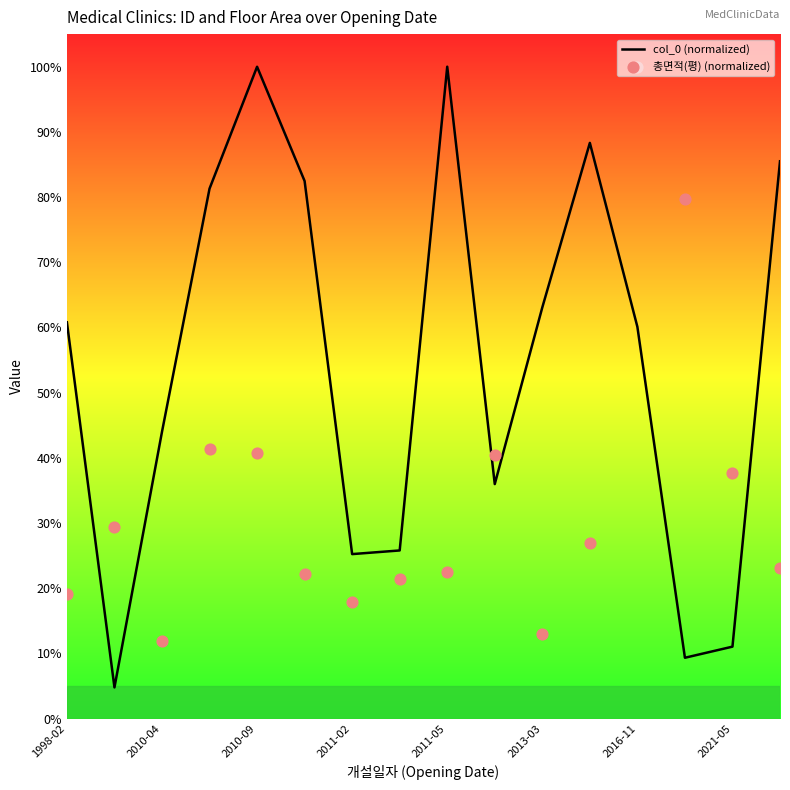

What are all the series names shown in the legend?

col_0 (normalized), 총면적(평) (normalized)